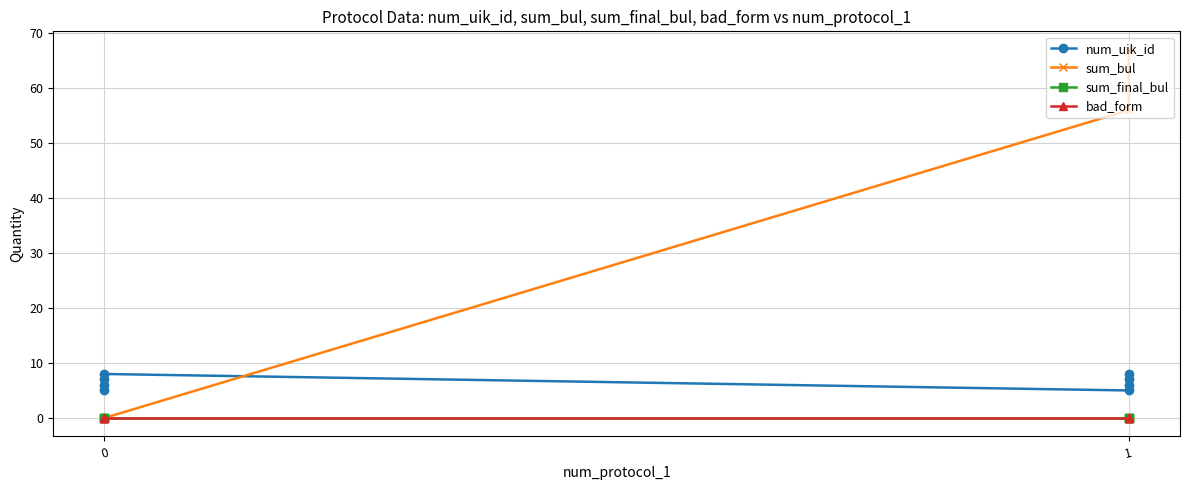

True or false: sum_bul has a value of 21 at 0.

False